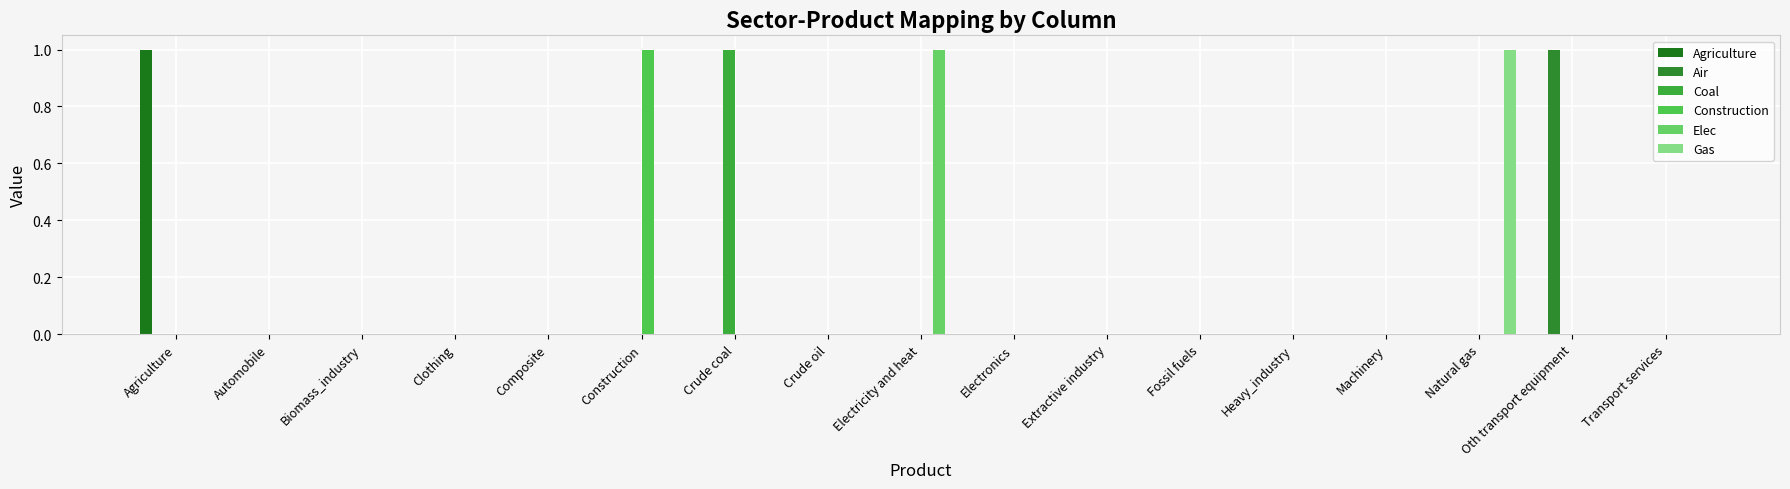

How many series are shown in this chart?

6